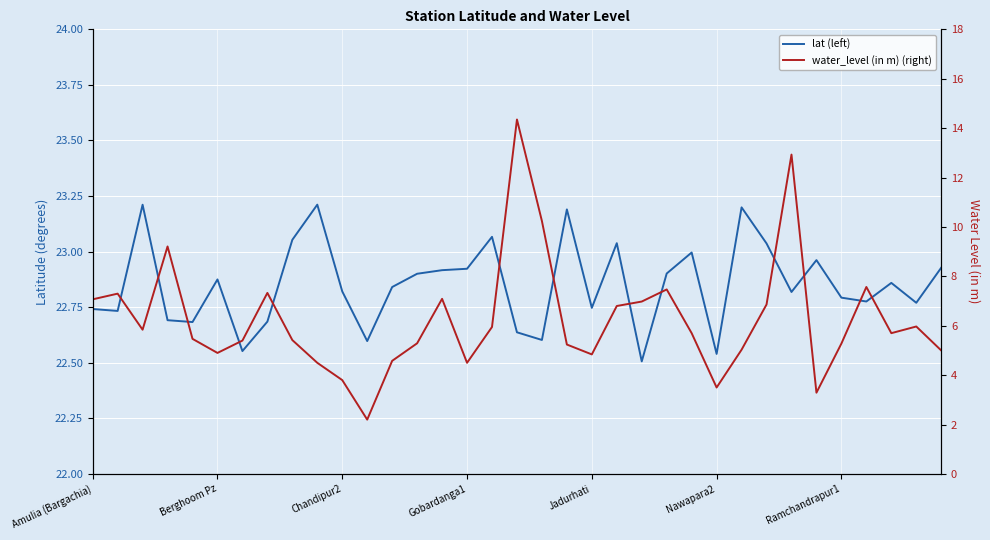

Does the chart display data point markers on the line(s)?

No